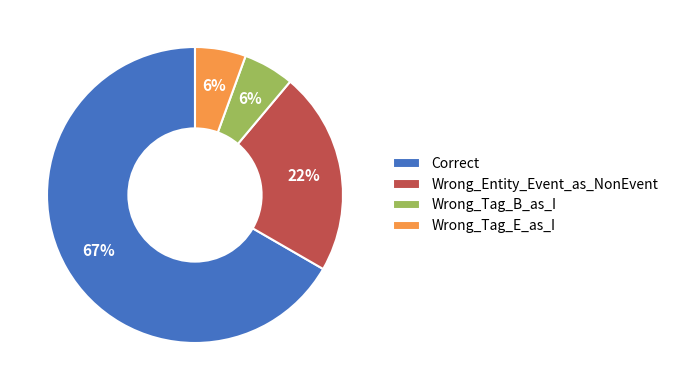

Which has a higher value, Wrong_Entity_Event_as_NonEvent or Correct?

Correct